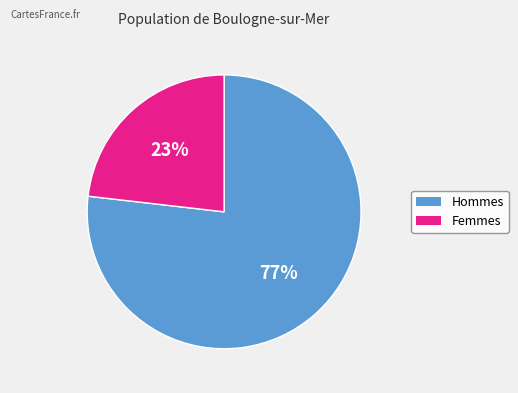

How many slices are in this pie chart?

2